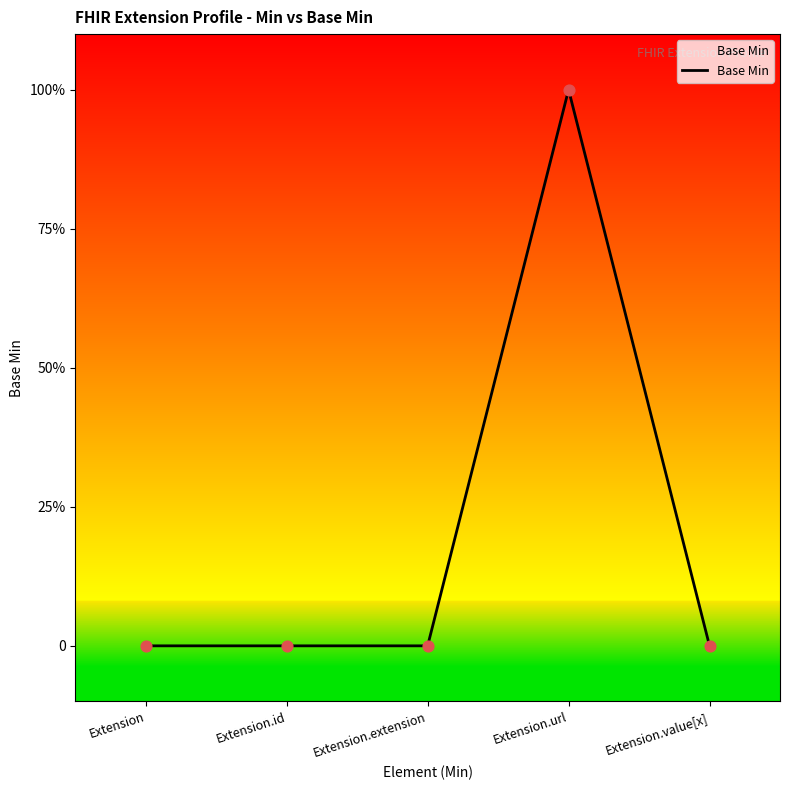

Which has a higher value, Extension.extension or Extension.id?

Extension.extension